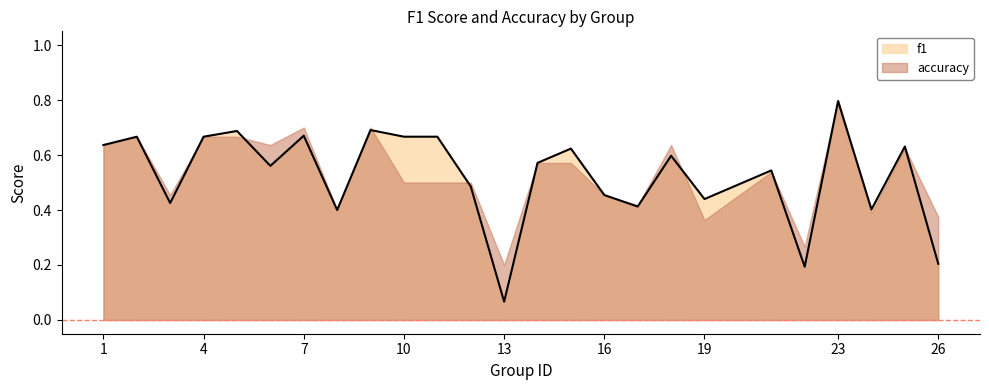

What is the average value?

0.5